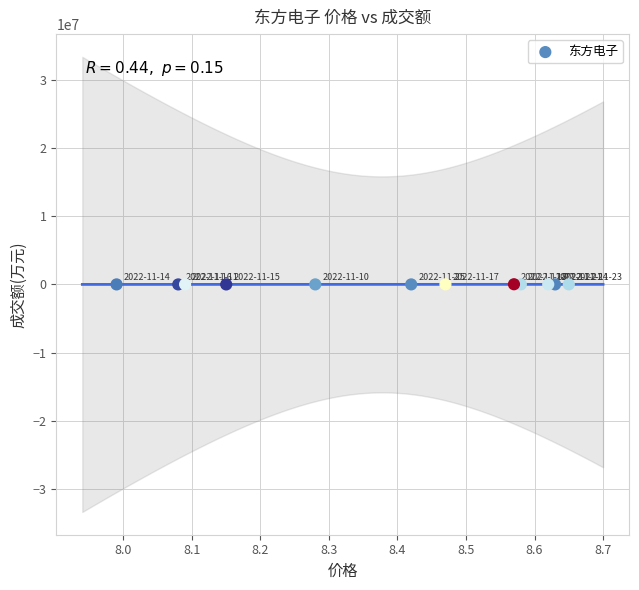

What is the average Y value?

12719